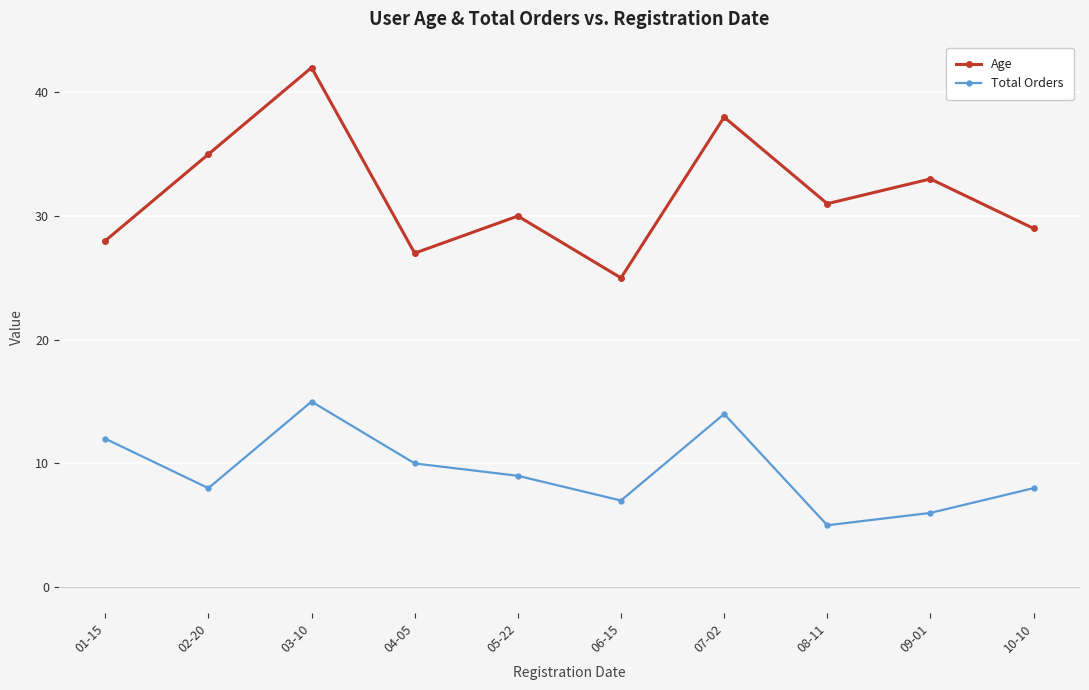

What is the label of the 6th point from the right?

05-22